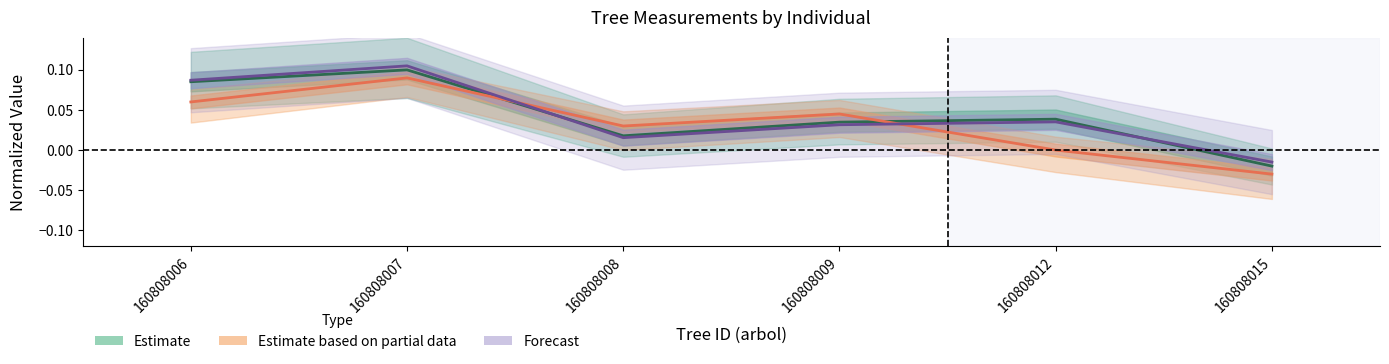

Reading right to left, transcribe all the data shown in this chart.

Estimate: 160808015=-0.0	160808012=0.0	160808009=0.0	160808008=0.0	160808007=0.1	160808006=0.1
Estimate based on partial data: 160808015=-0.0	160808012=-0.0	160808009=0.0	160808008=0.0	160808007=0.1	160808006=0.1
Forecast: 160808015=-0.0	160808012=0.0	160808009=0.0	160808008=0.0	160808007=0.1	160808006=0.1